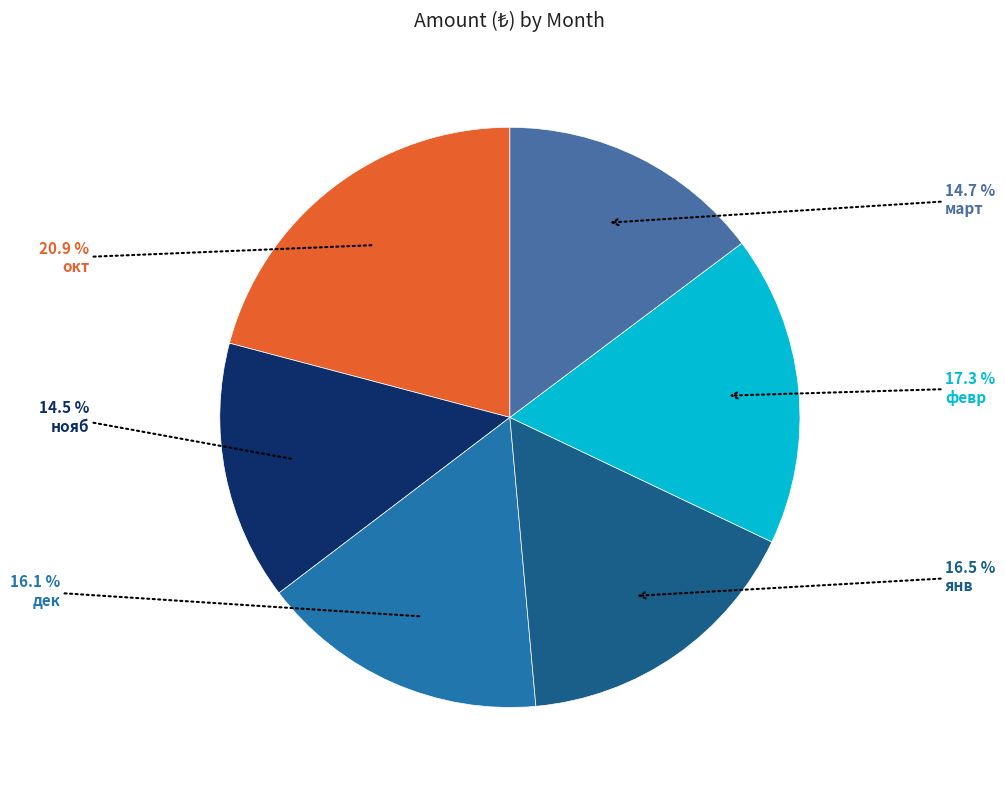

Is нояб the majority of the pie?

No